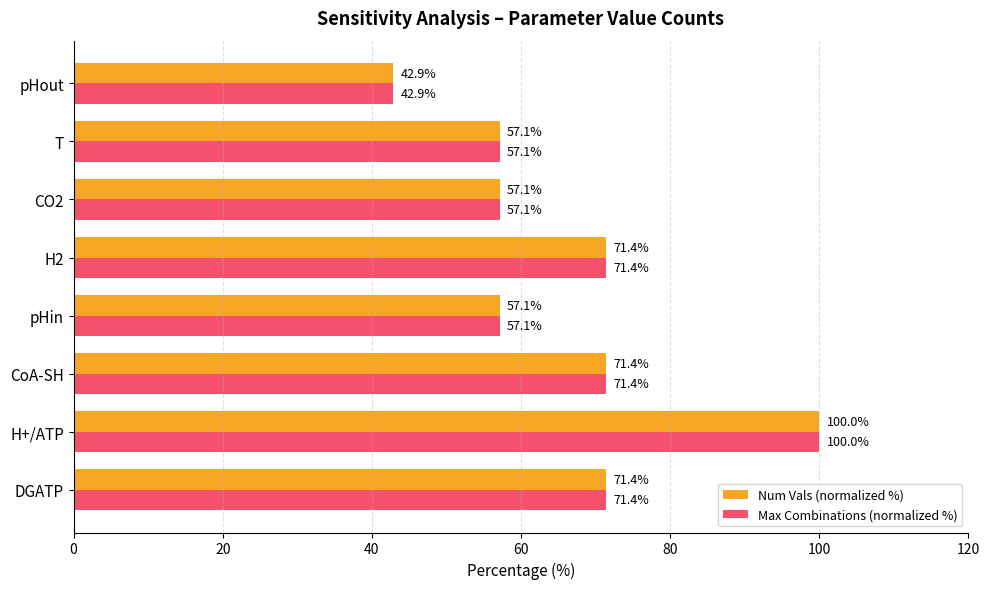

True or false: Max Combinations (normalized %) has a value of 28.7 at pHin.

False